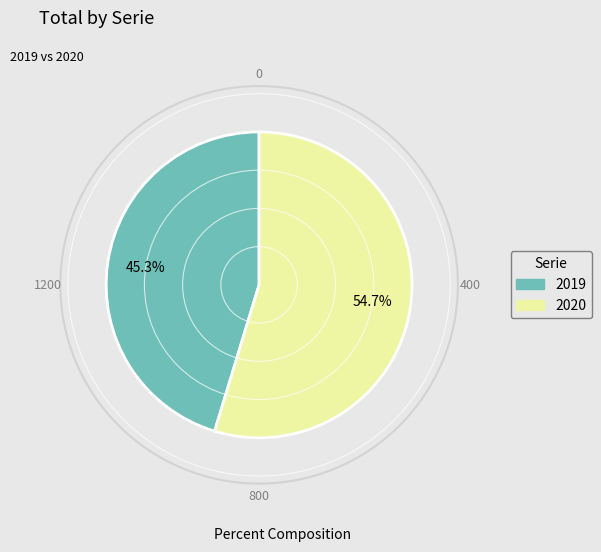

To the nearest percent, what is the difference between the 2020 and 2019 slice percentages?

9%